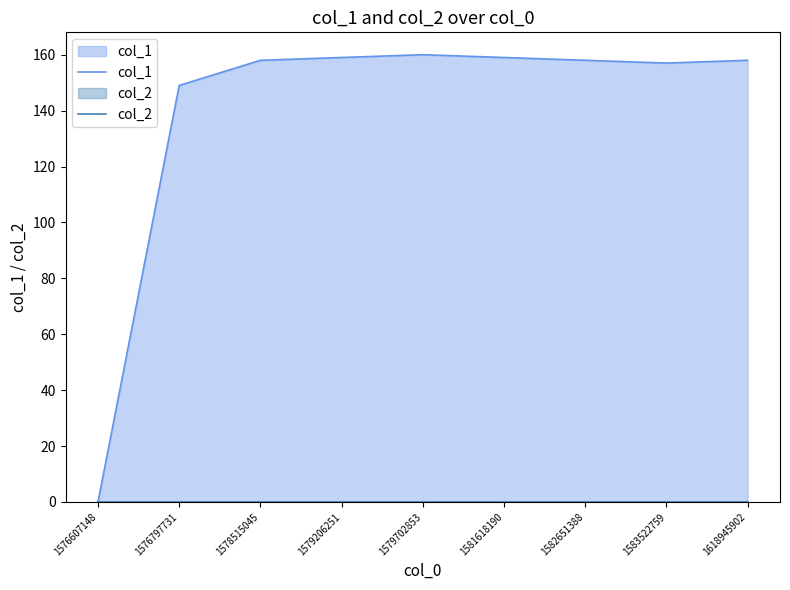

How many interior local peaks does the col_1 series have?

1